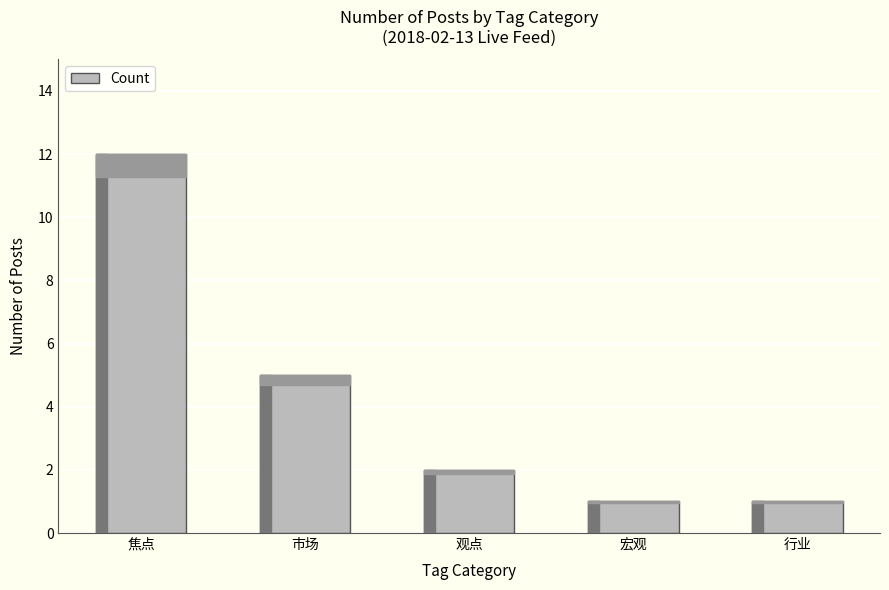

What is the sum of all values?

21